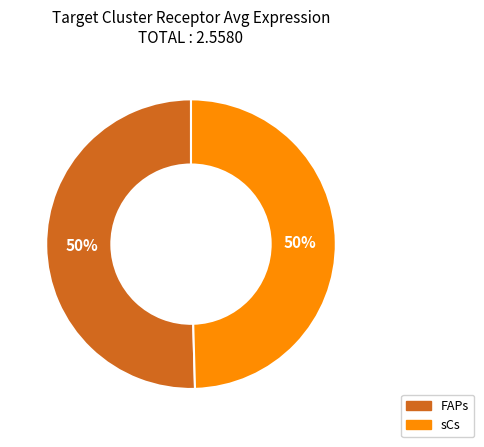

To the nearest percent, what is the average slice percentage?

50%